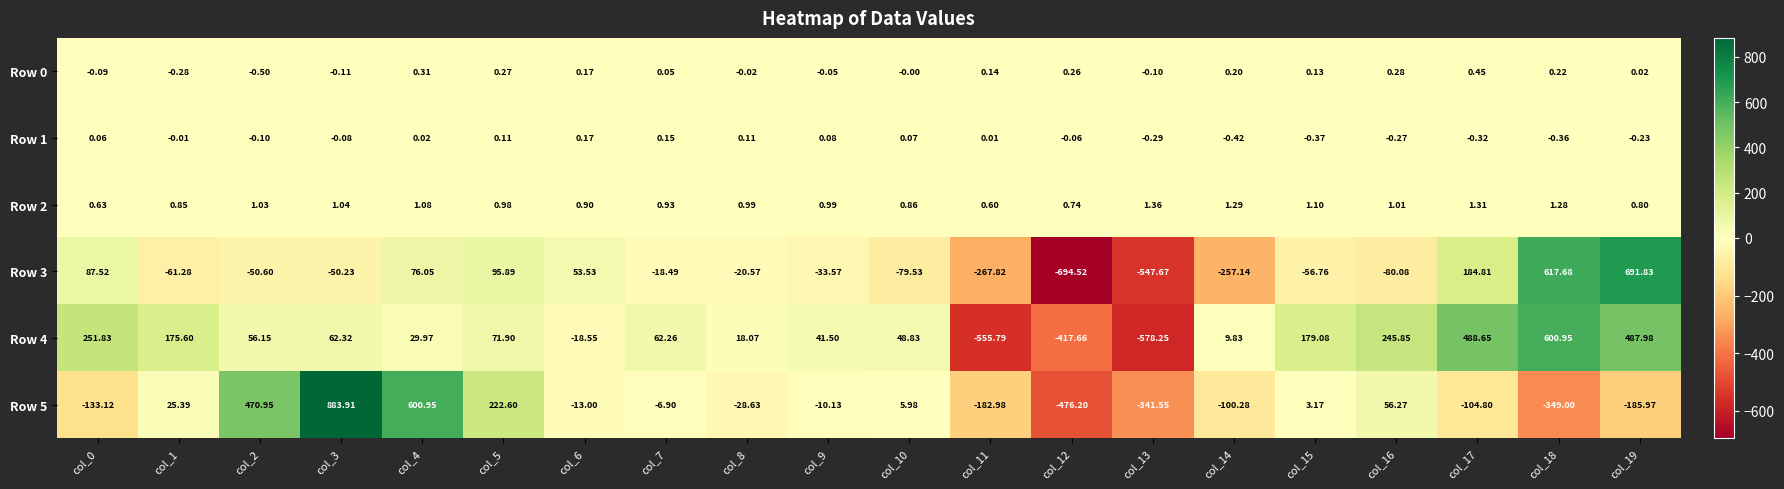

Is the value of Row 1 at col_0 greater than the value of Row 2 at col_13?

No